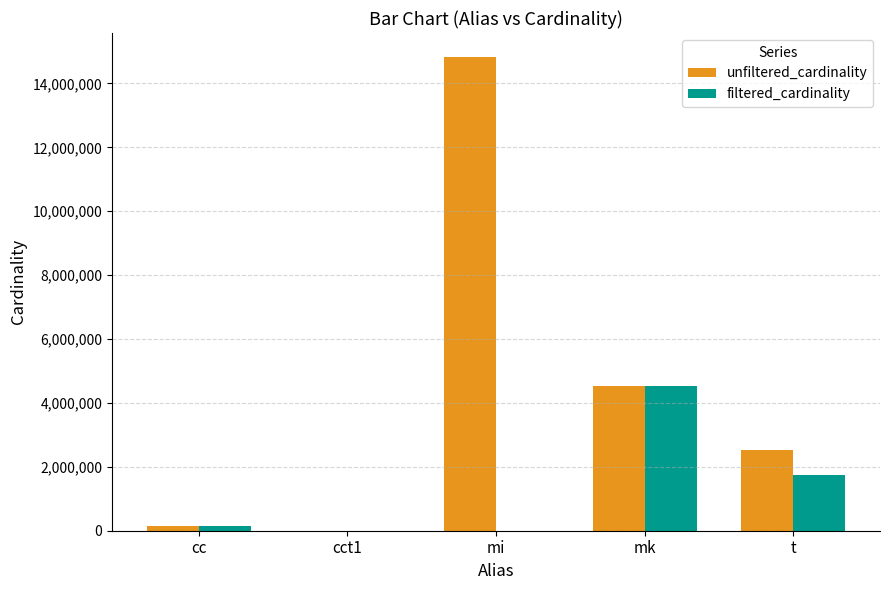

What is the sum of the filtered_cardinality values at t and mk?

6272962